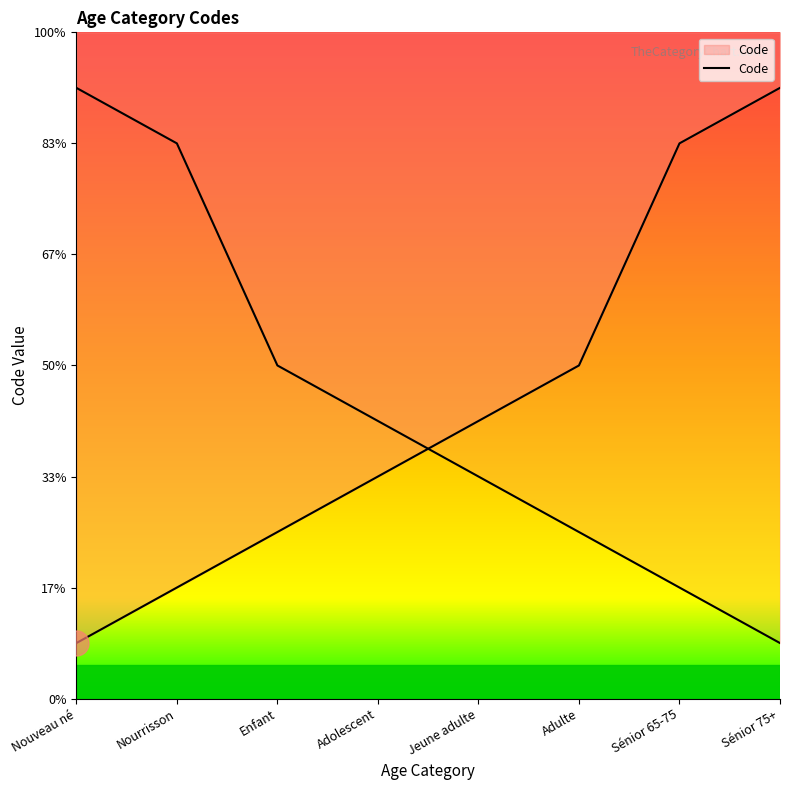

What is the difference between the maximum and minimum values?

10